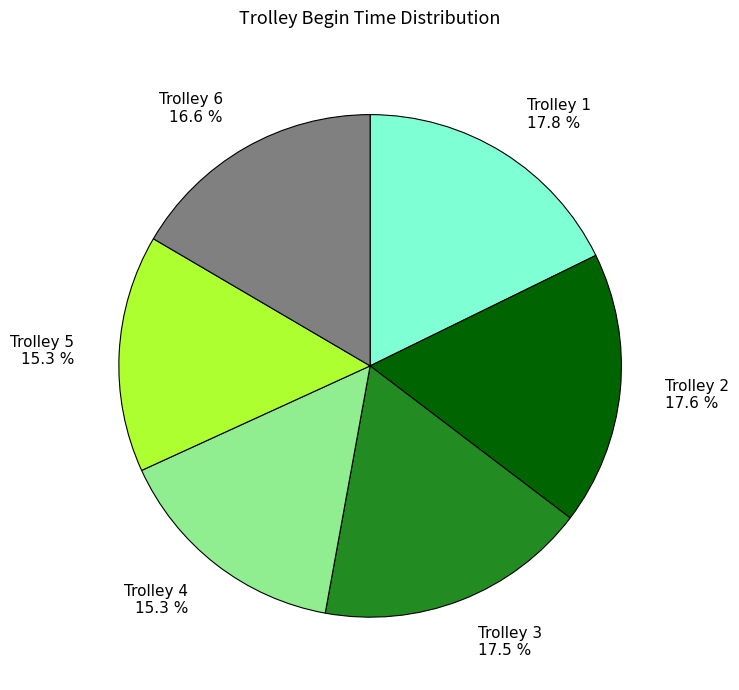

True or false: Trolley 2 accounts for 18% of the total.

True